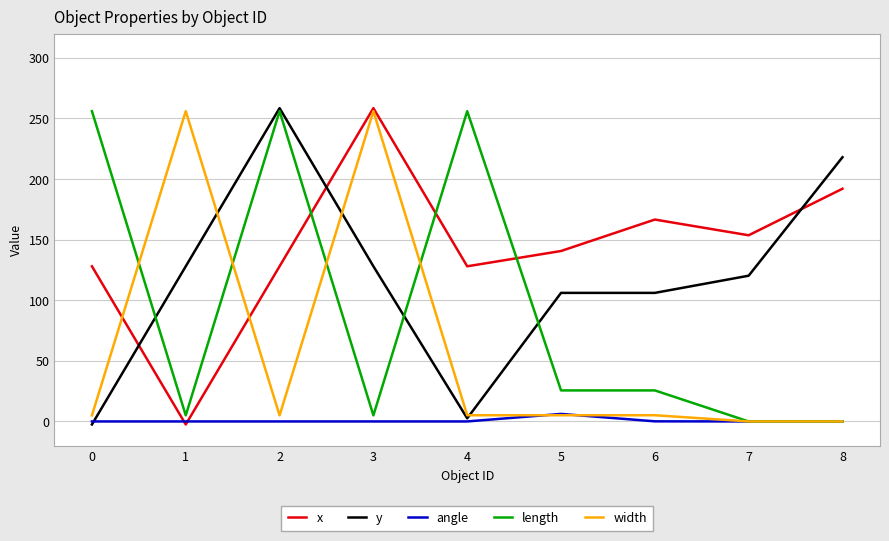

At which label does x reach its peak?

3